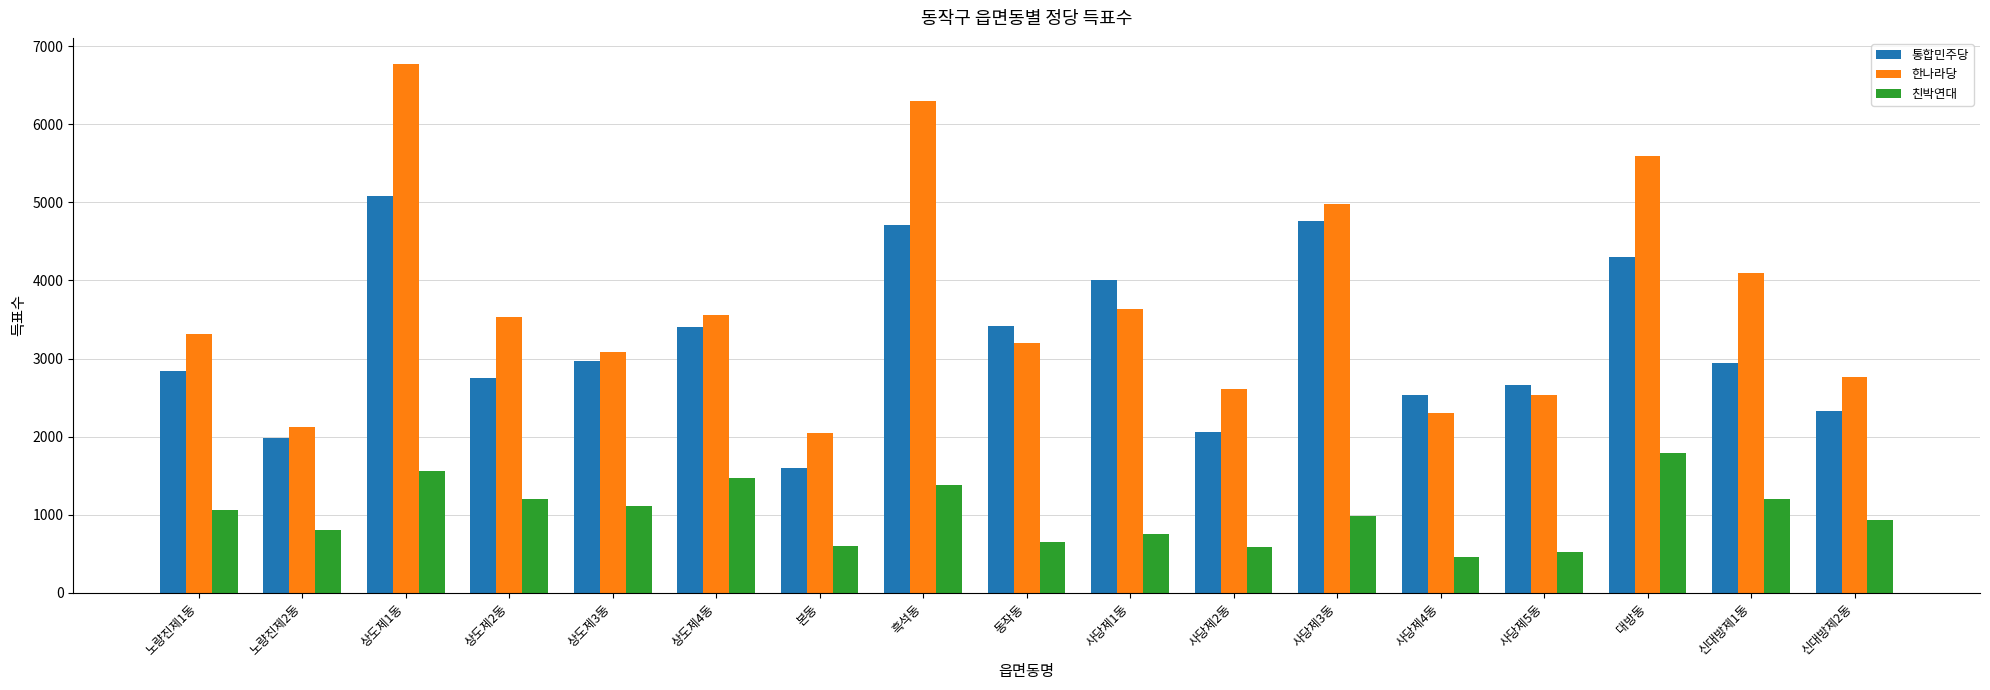

What is the difference between the 한나라당 values at 노량진제1동 and 동작동?

118